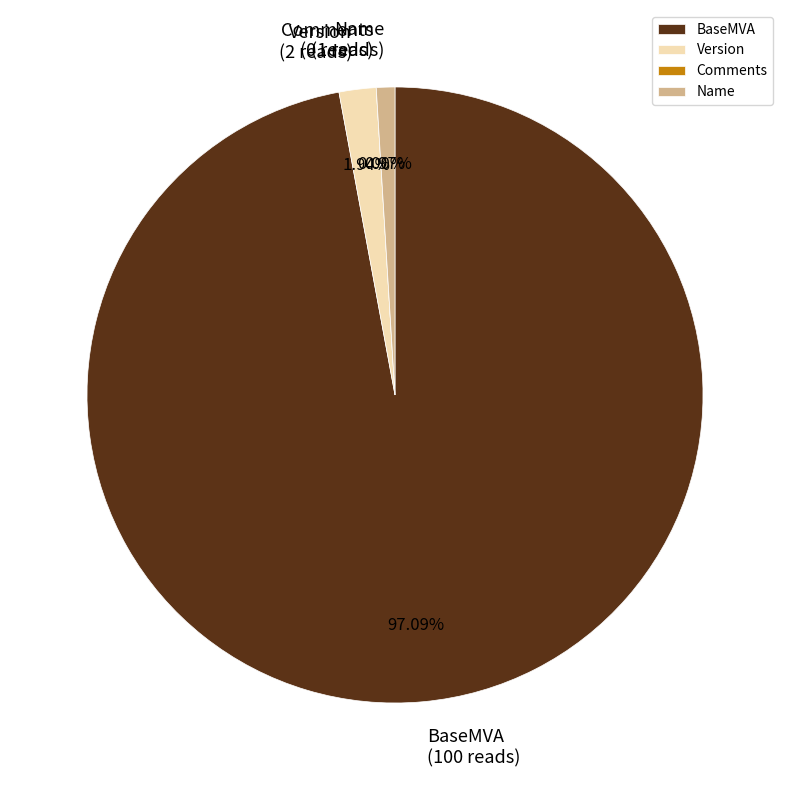

The Version slice represents 2% of the pie. True or false?

True